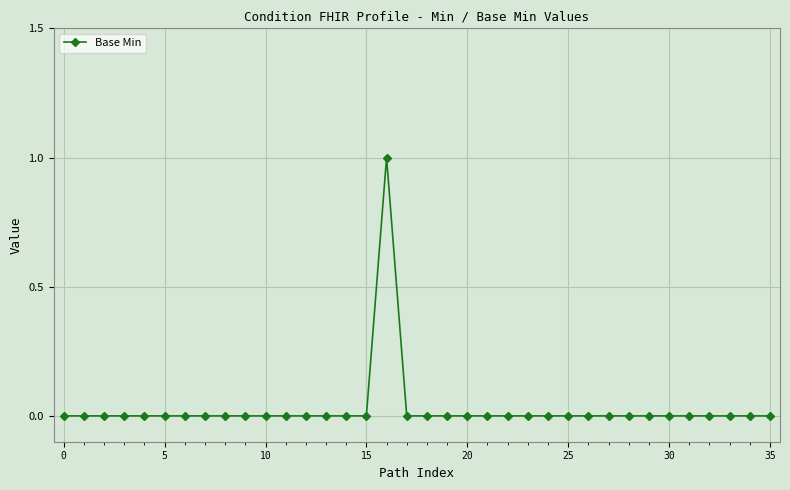

True or false: the data has more than 0 interior local peaks.

True